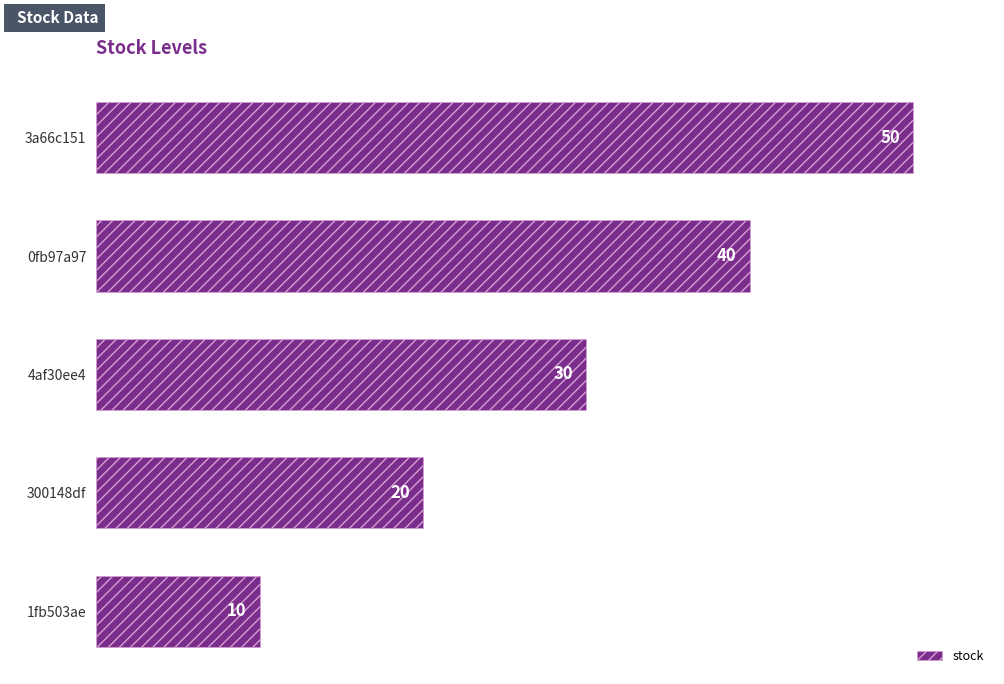

Count the number of categories in the chart.

5